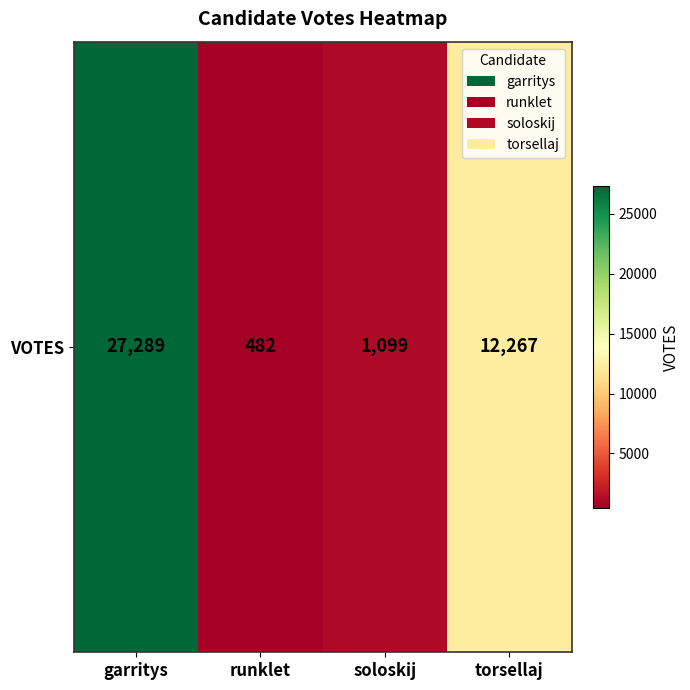

What is the ratio of the value at garritys to the value at soloskij?

24.8